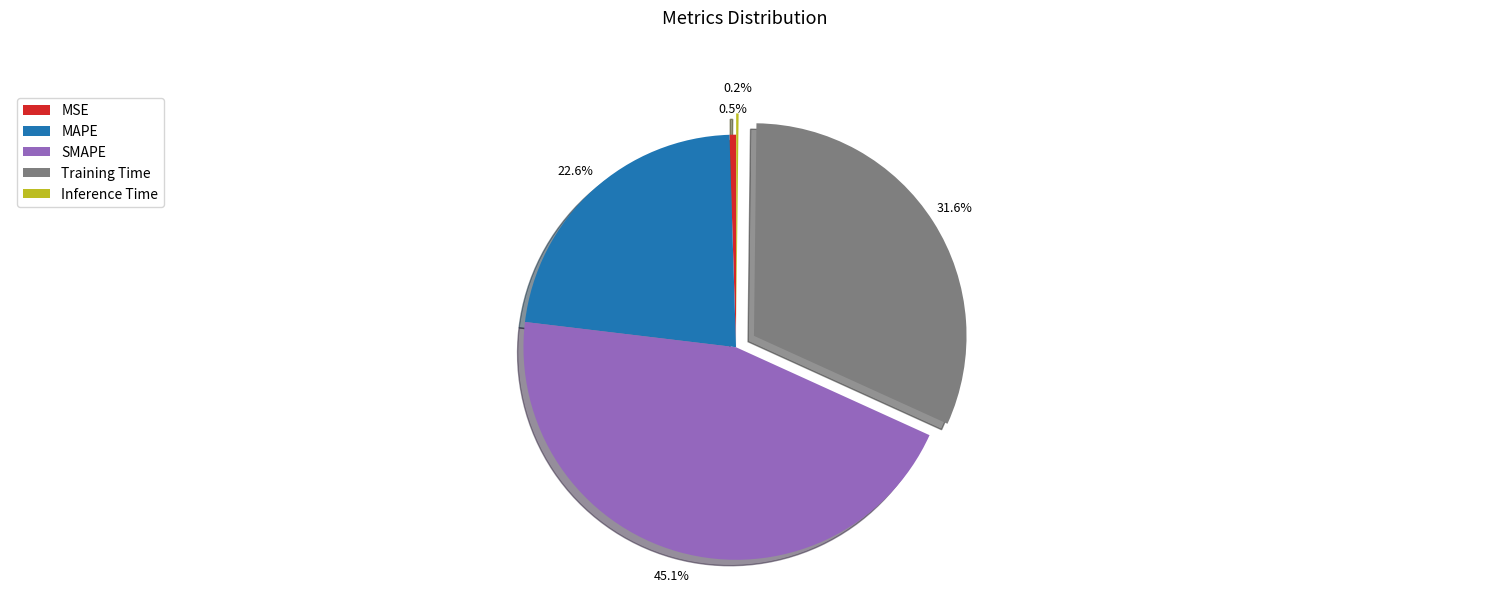

What percentage is NOT represented by MAPE?

77.4%